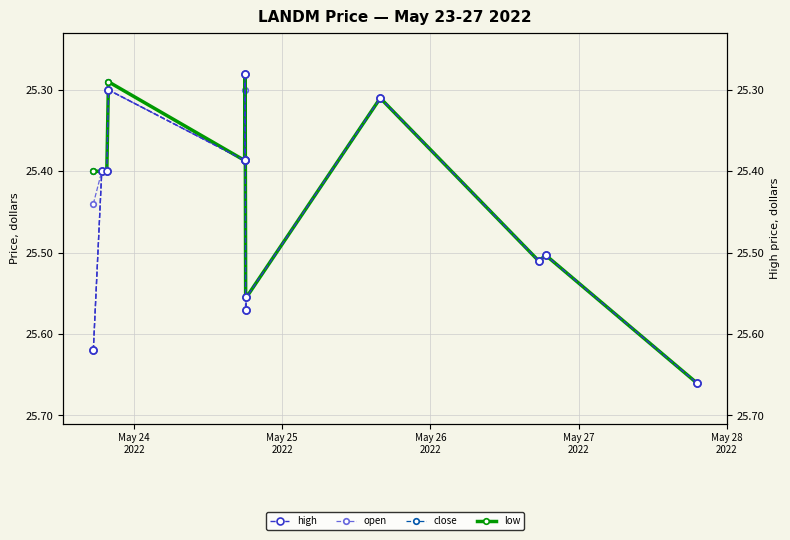

What is the label of the 10th point from the right?

May 27
2022